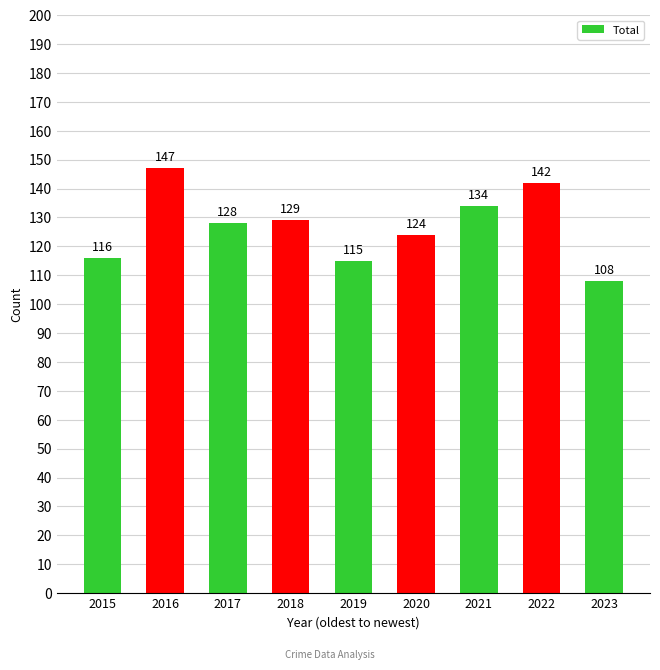

What is the difference between the second highest and minimum values?

34